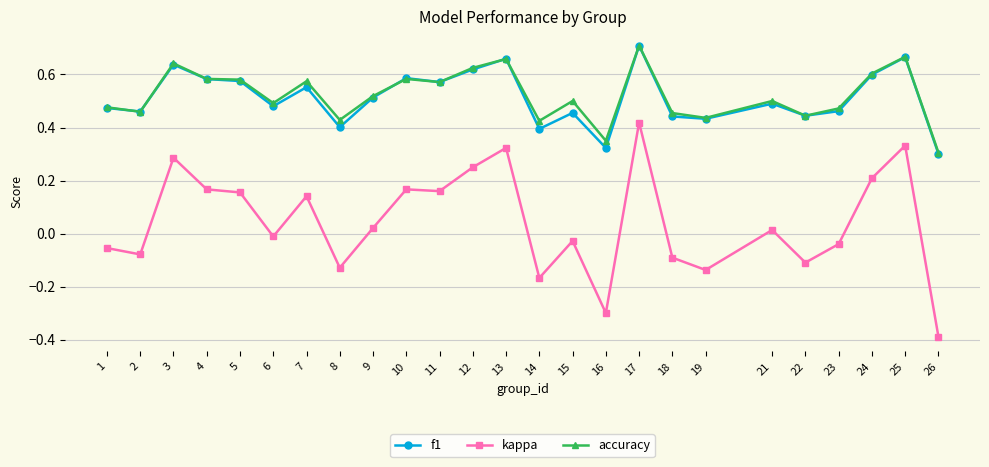

At which category is the sum across all series the highest?

17